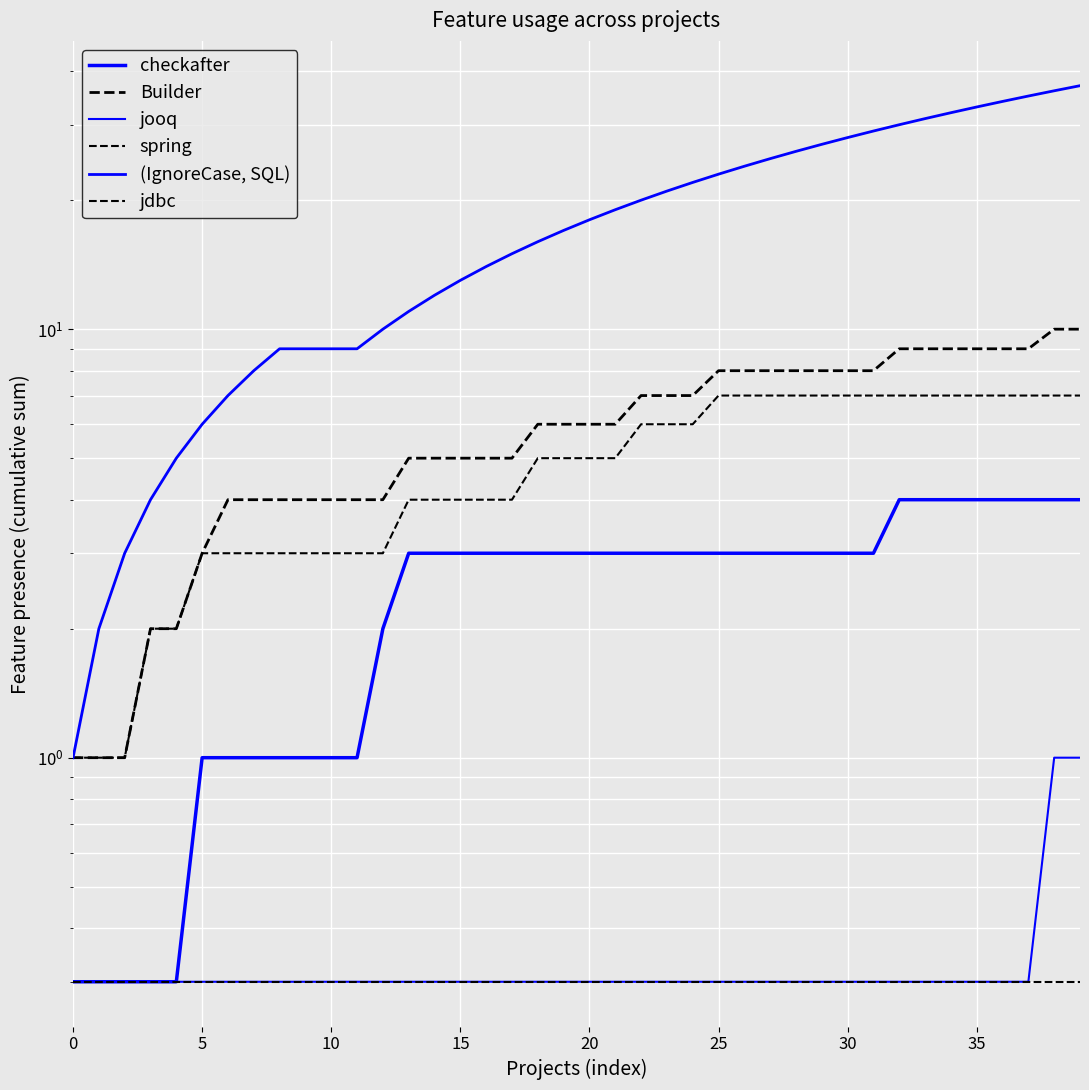

Is the value of jdbc at 24 greater than the value of Builder at 40?

No